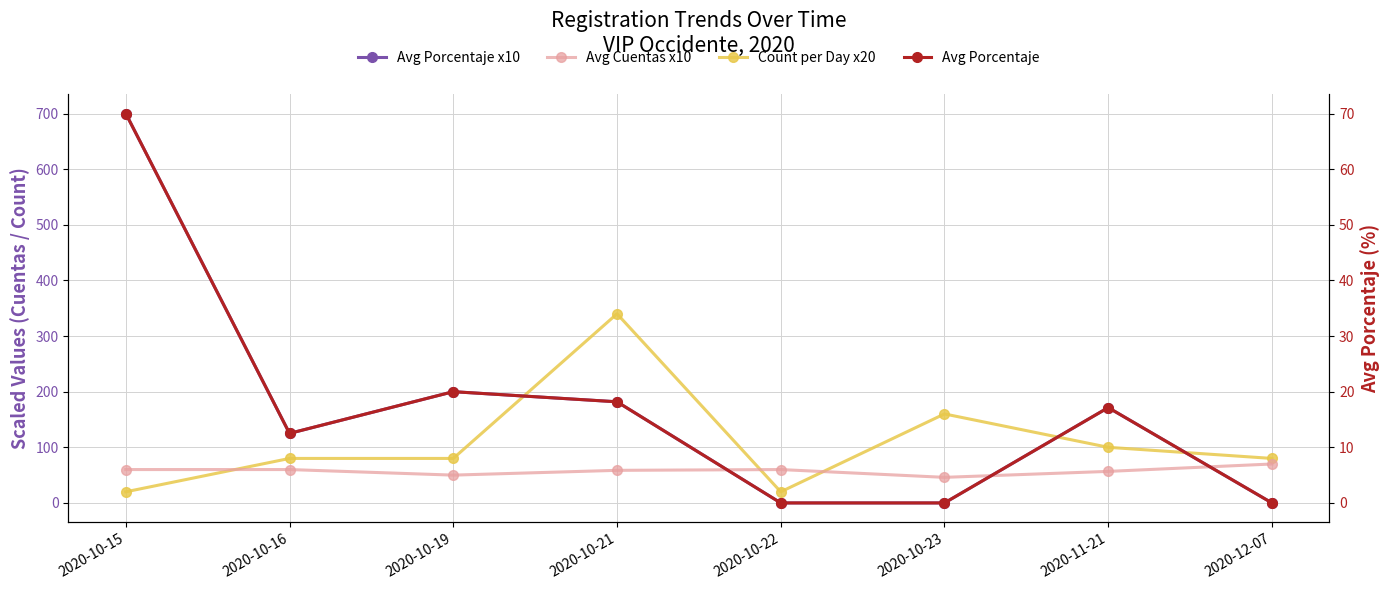

The value of Avg Cuentas x10 at 2020-10-22 is 60.0. True or false?

True